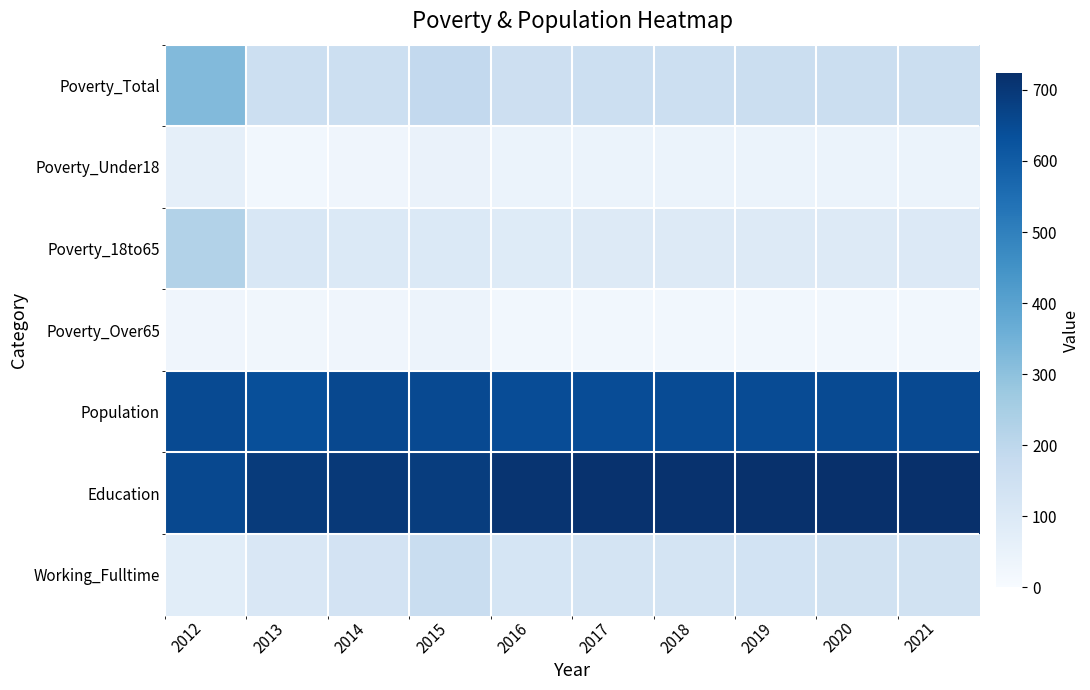

The Poverty_Under18 series shows 30 at 2013. True or false?

False